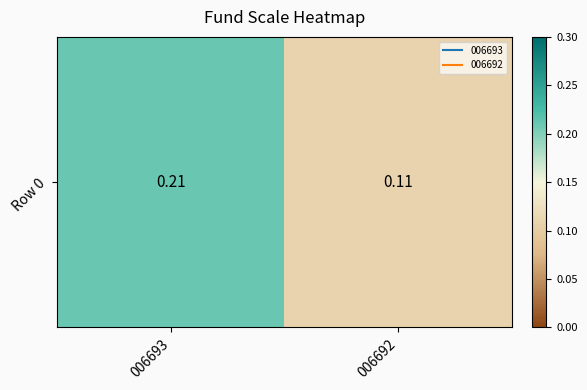

How many distinct data groups are displayed?

1